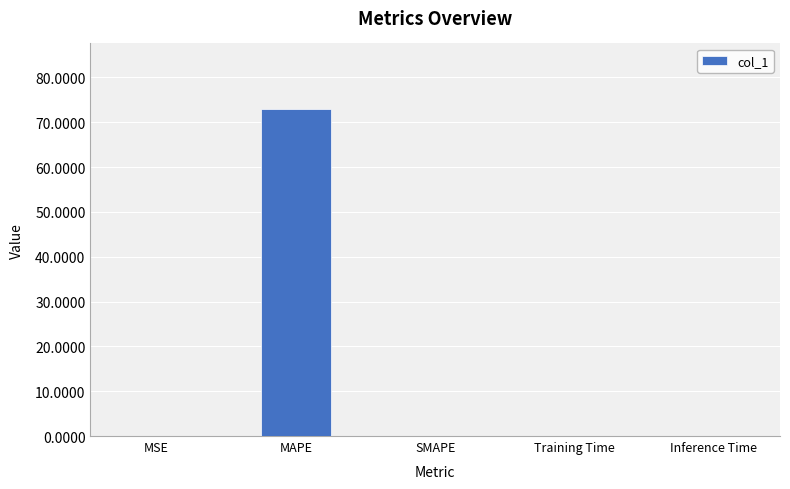

How many series are shown in this chart?

1